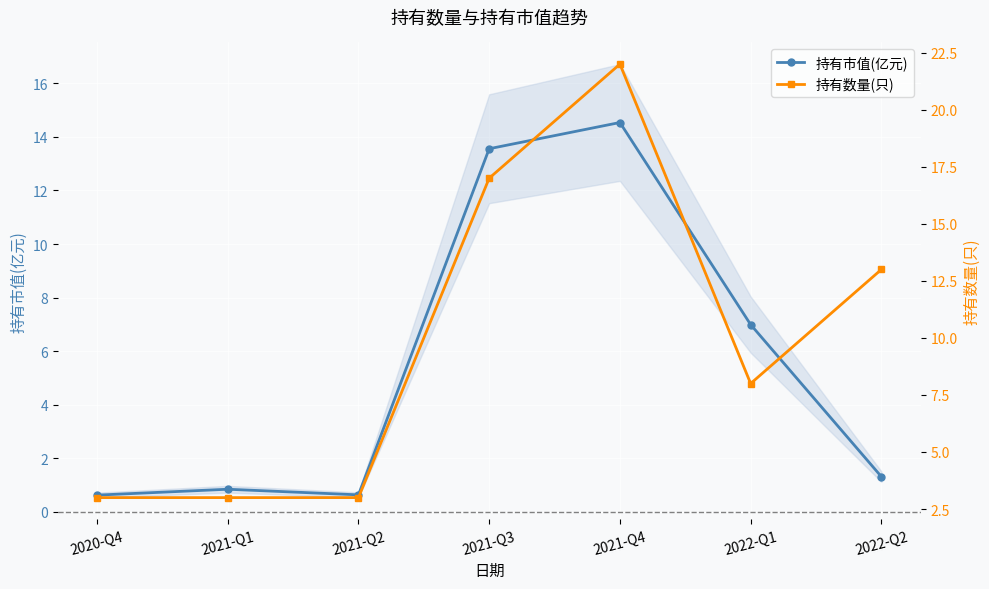

What is the minimum value for 持有数量(只)?

3.0